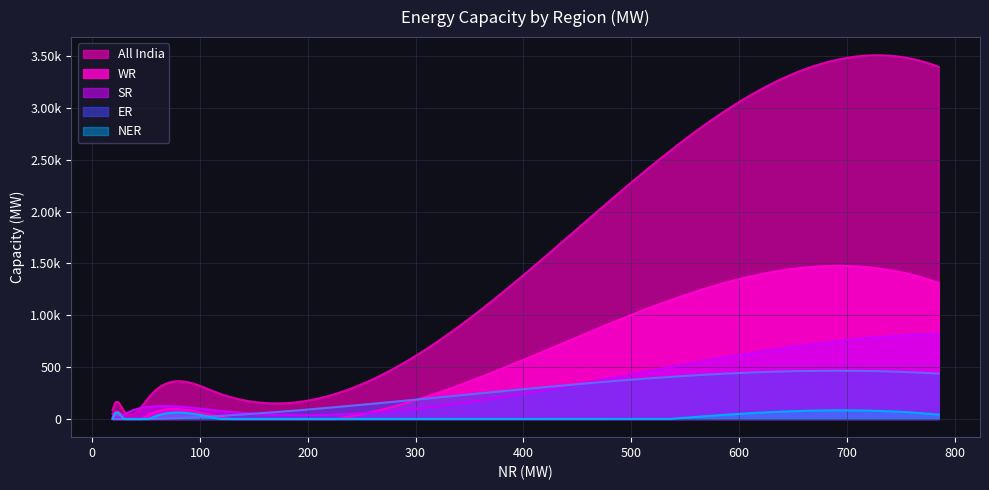

How many data points in WR are less than 41?

3